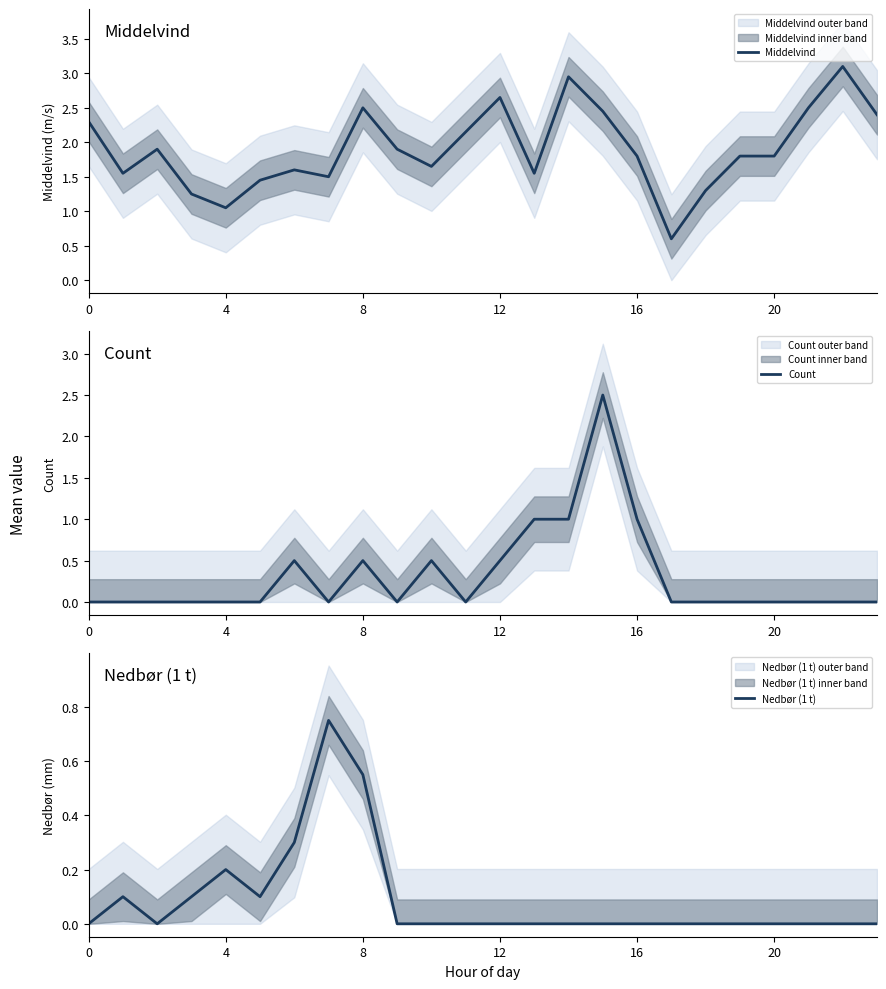

At which category is the sum across all series the highest?

15